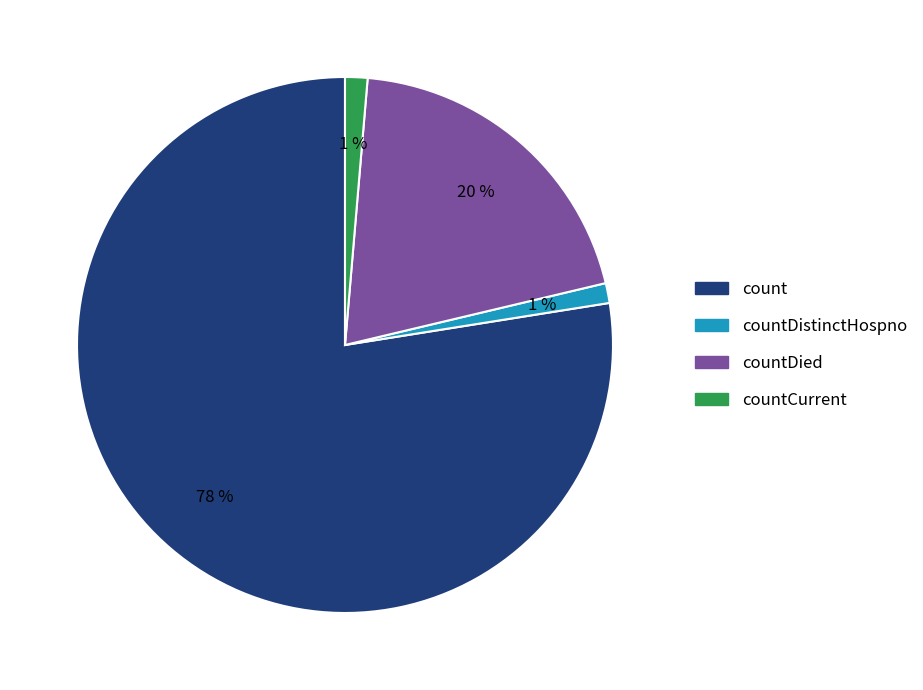

Is there a majority slice in this chart?

Yes